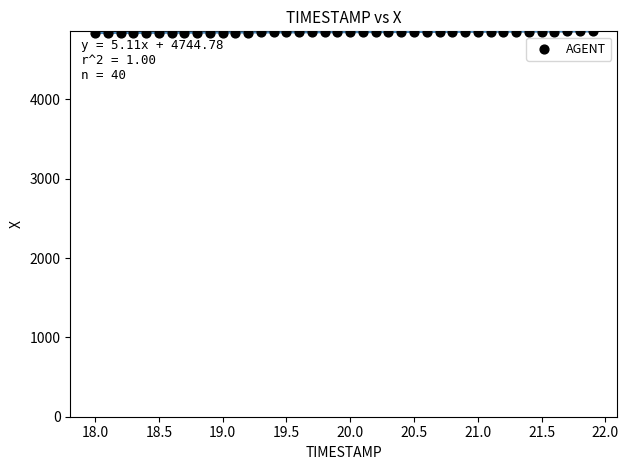

What is the range of X values (max minus min)?

3.9